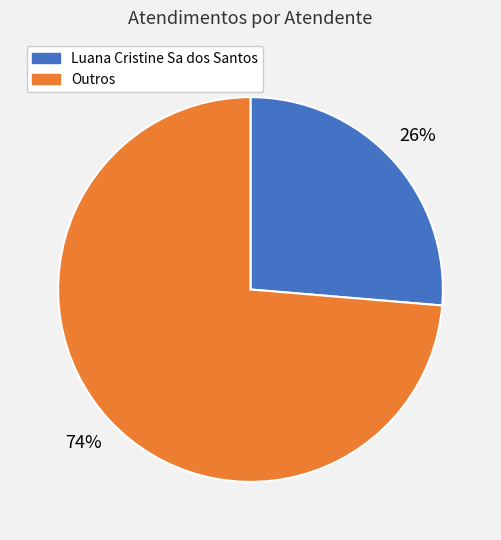

Is there any slice that represents more than half of the pie?

Yes